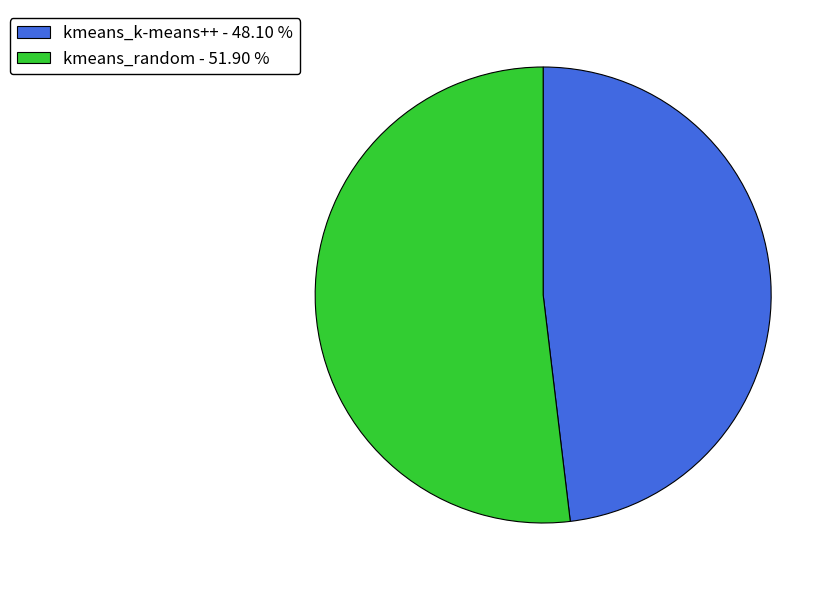

Do kmeans_k-means++ - 48.10 % and kmeans_random - 51.90 % together represent more than half of the pie?

Yes